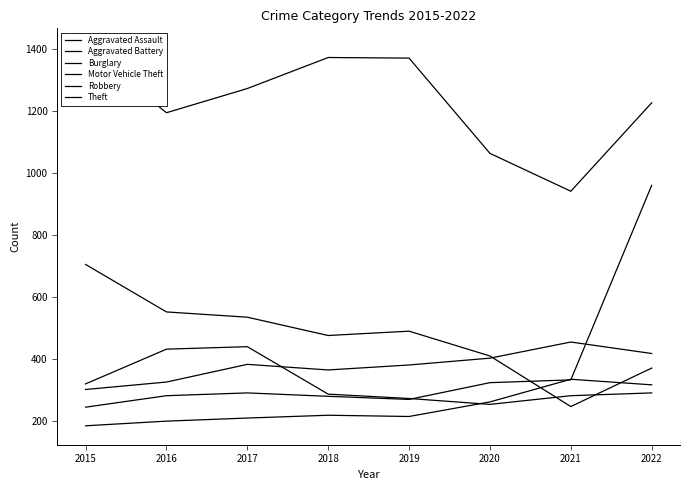

Which category has the lowest value in the Motor Vehicle Theft series?

2015